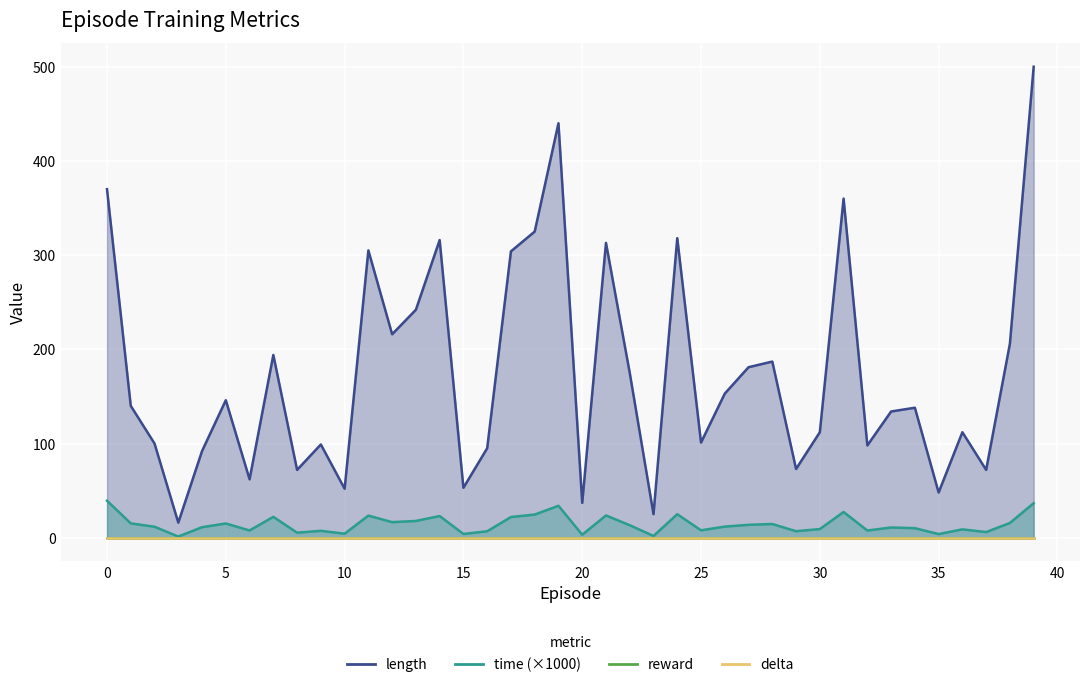

Which label corresponds to the largest value in the chart?

39